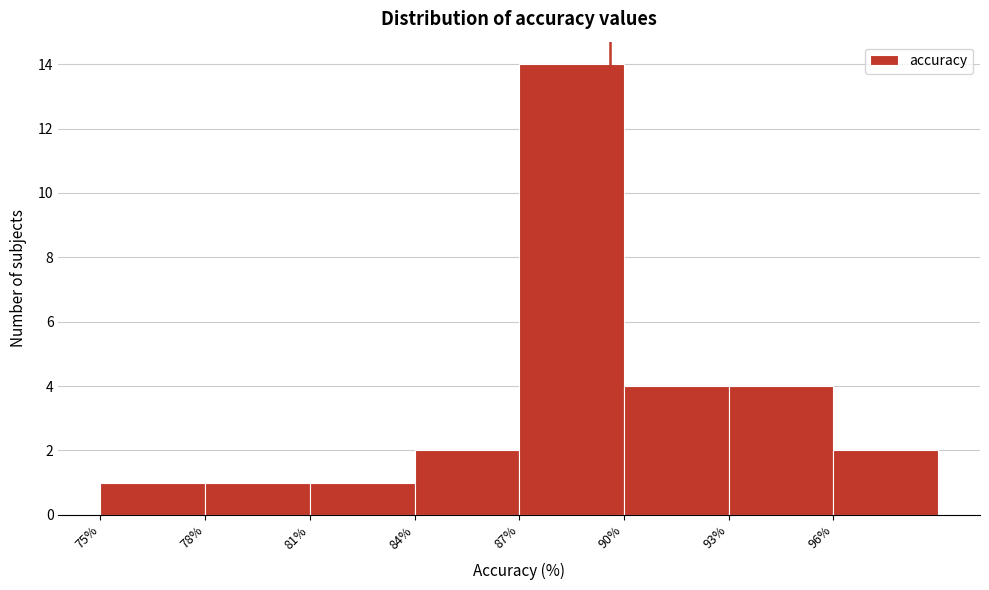

Over which range of the x-axis is the bar tallest?

87 to 90